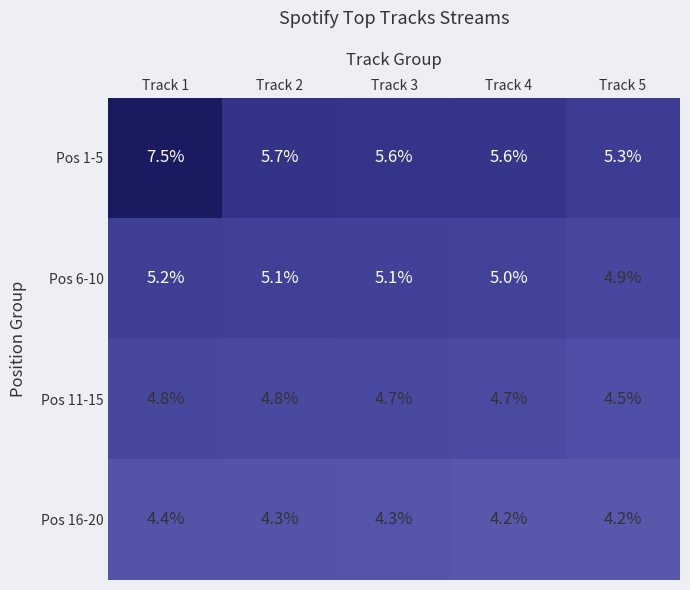

At how many categories does at least one series exceed 5?

5